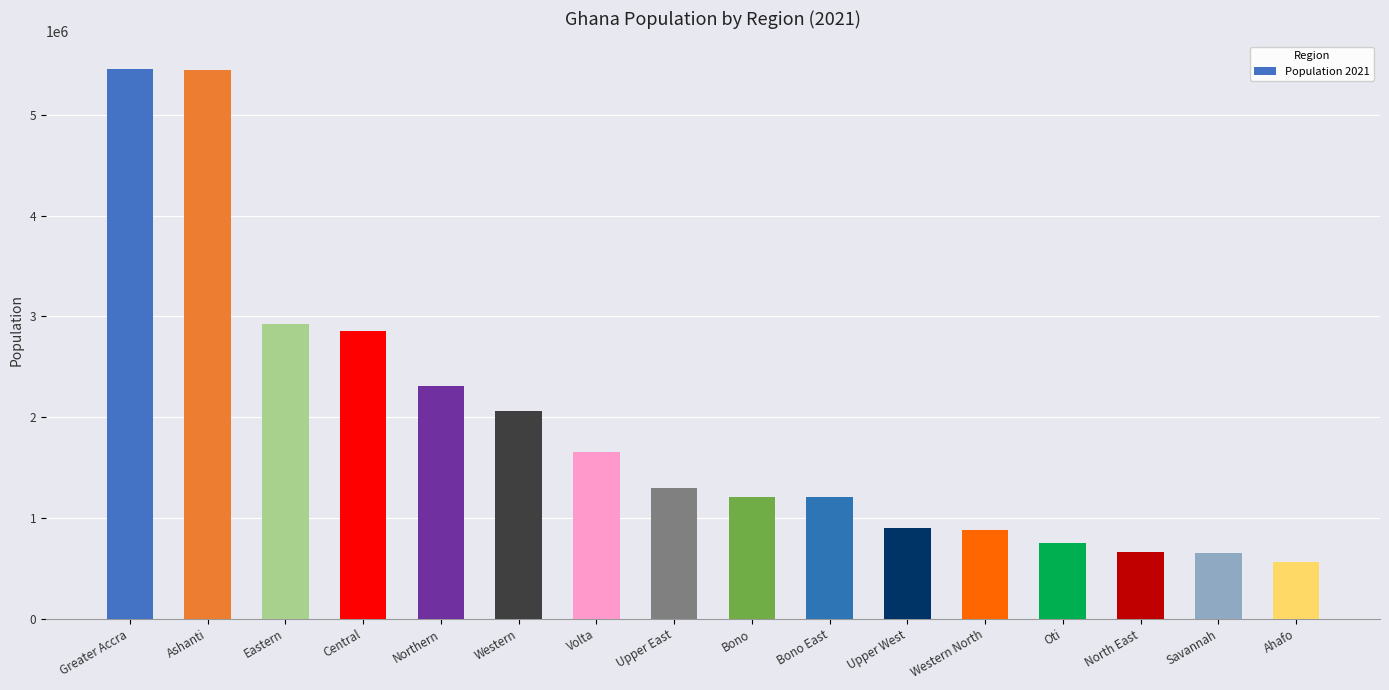

The chart shows a value of 2859821 at Central. True or false?

True